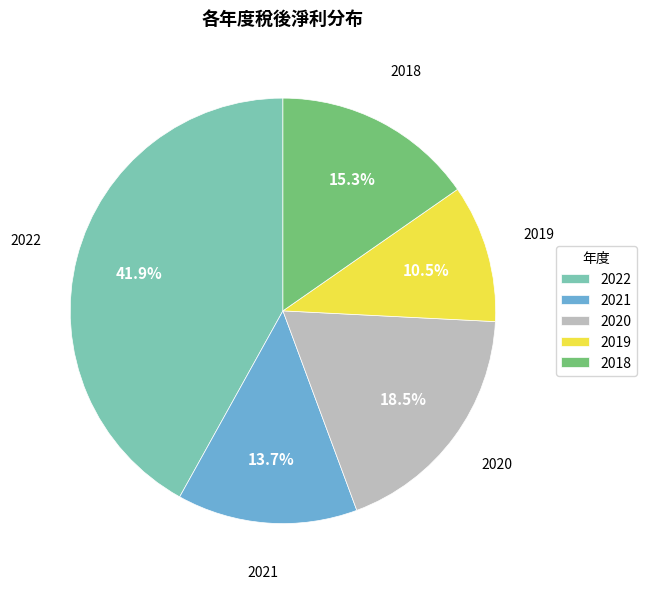

How many slices are in this pie chart?

5